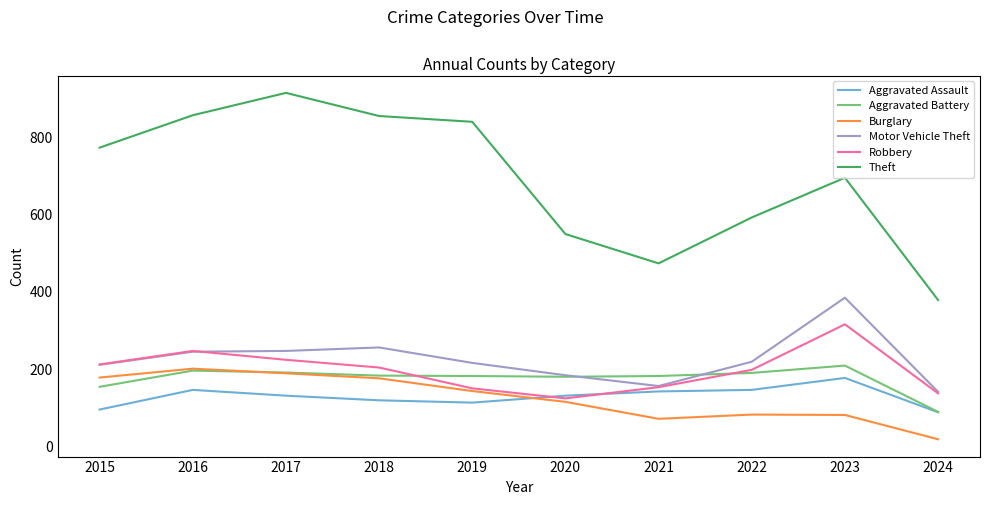

True or false: Theft and Motor Vehicle Theft cross at least once.

False